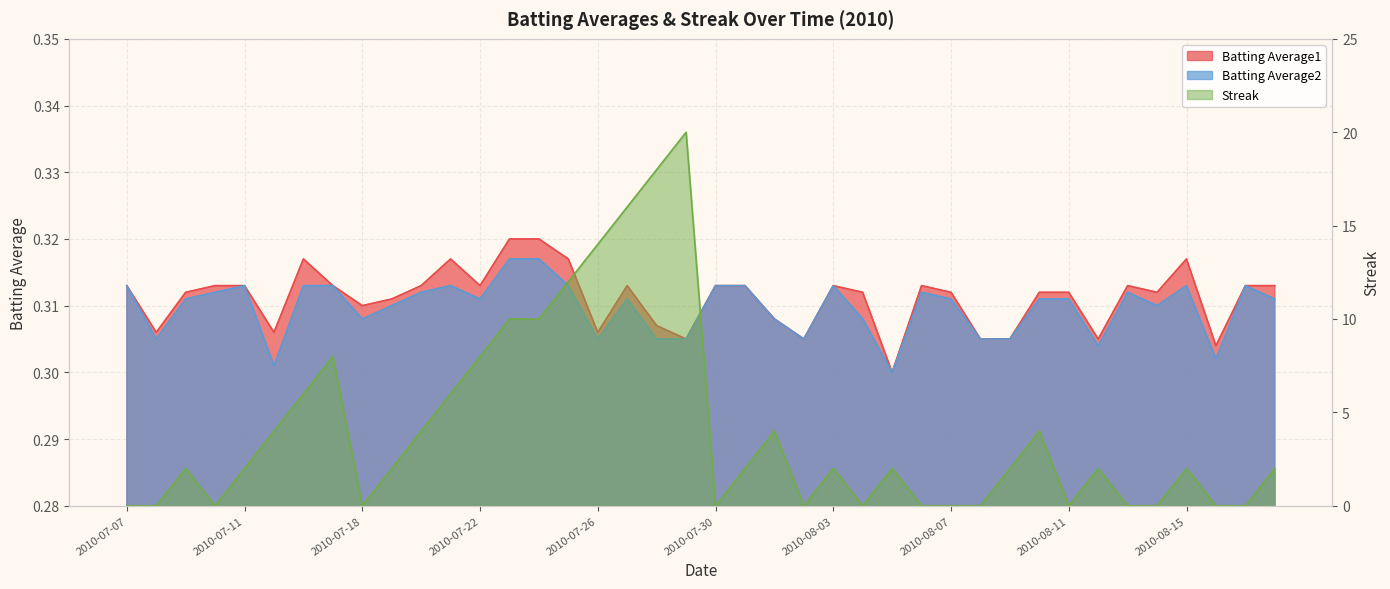

Reading left to right, what are all the values shown in this chart?

Batting Average1: 2010-07-07=0.3	2010-07-08=0.3	2010-07-09=0.3	2010-07-10=0.3	2010-07-11=0.3	2010-07-15=0.3	2010-07-16=0.3	2010-07-17=0.3	2010-07-18=0.3	2010-07-19=0.3	2010-07-20=0.3	2010-07-21=0.3	2010-07-22=0.3	2010-07-23=0.3	2010-07-24=0.3	2010-07-25=0.3	2010-07-26=0.3	2010-07-27=0.3	2010-07-28=0.3	2010-07-29=0.3	2010-07-30=0.3	2010-07-31=0.3	2010-08-01=0.3	2010-08-02=0.3	2010-08-03=0.3	2010-08-04=0.3	2010-08-05=0.3	2010-08-06=0.3	2010-08-07=0.3	2010-08-08=0.3	2010-08-09=0.3	2010-08-10=0.3	2010-08-11=0.3	2010-08-12=0.3	2010-08-13=0.3	2010-08-14=0.3	2010-08-15=0.3	2010-08-16=0.3	2010-08-17=0.3	2010-08-18=0.3
Batting Average2: 2010-07-07=0.3	2010-07-08=0.3	2010-07-09=0.3	2010-07-10=0.3	2010-07-11=0.3	2010-07-15=0.3	2010-07-16=0.3	2010-07-17=0.3	2010-07-18=0.3	2010-07-19=0.3	2010-07-20=0.3	2010-07-21=0.3	2010-07-22=0.3	2010-07-23=0.3	2010-07-24=0.3	2010-07-25=0.3	2010-07-26=0.3	2010-07-27=0.3	2010-07-28=0.3	2010-07-29=0.3	2010-07-30=0.3	2010-07-31=0.3	2010-08-01=0.3	2010-08-02=0.3	2010-08-03=0.3	2010-08-04=0.3	2010-08-05=0.3	2010-08-06=0.3	2010-08-07=0.3	2010-08-08=0.3	2010-08-09=0.3	2010-08-10=0.3	2010-08-11=0.3	2010-08-12=0.3	2010-08-13=0.3	2010-08-14=0.3	2010-08-15=0.3	2010-08-16=0.3	2010-08-17=0.3	2010-08-18=0.3
Streak: 2010-07-07=0.0	2010-07-08=0.0	2010-07-09=2.0	2010-07-10=0.0	2010-07-11=2.0	2010-07-15=4.0	2010-07-16=6.0	2010-07-17=8.0	2010-07-18=0.0	2010-07-19=2.0	2010-07-20=4.0	2010-07-21=6.0	2010-07-22=8.0	2010-07-23=10.0	2010-07-24=10.0	2010-07-25=12.0	2010-07-26=14.0	2010-07-27=16.0	2010-07-28=18.0	2010-07-29=20.0	2010-07-30=0.0	2010-07-31=2.0	2010-08-01=4.0	2010-08-02=0.0	2010-08-03=2.0	2010-08-04=0.0	2010-08-05=2.0	2010-08-06=0.0	2010-08-07=0.0	2010-08-08=0.0	2010-08-09=2.0	2010-08-10=4.0	2010-08-11=0.0	2010-08-12=2.0	2010-08-13=0.0	2010-08-14=0.0	2010-08-15=2.0	2010-08-16=0.0	2010-08-17=0.0	2010-08-18=2.0